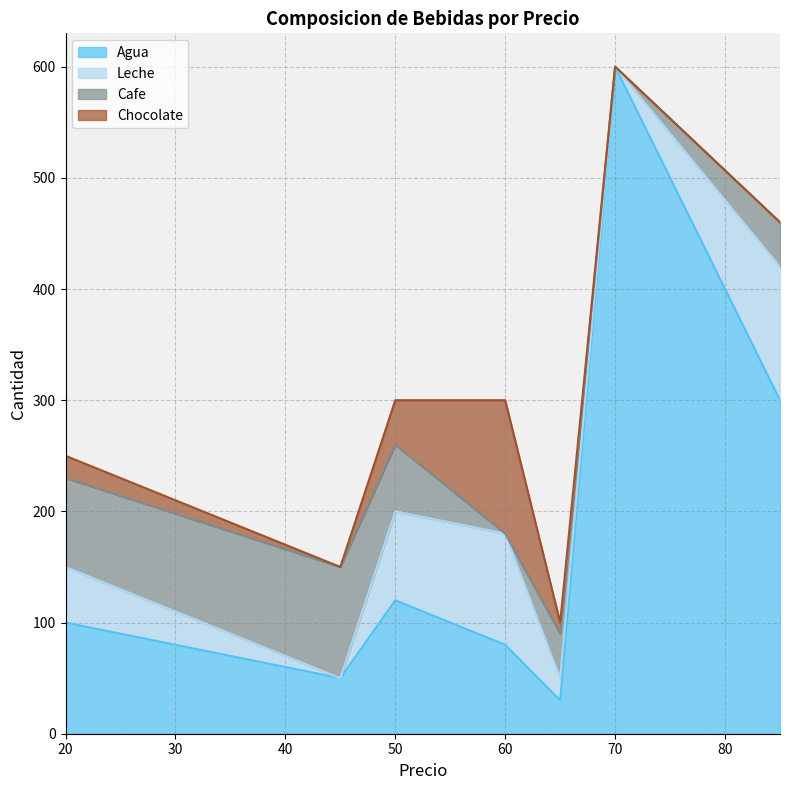

Read the Agua value at 70, to the nearest 50.

600